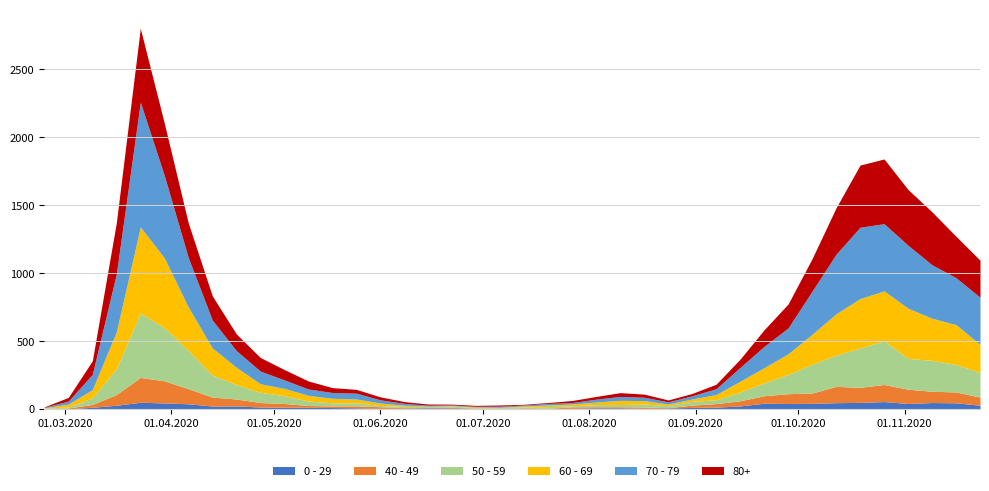

Does the chart display data point markers on the line(s)?

No